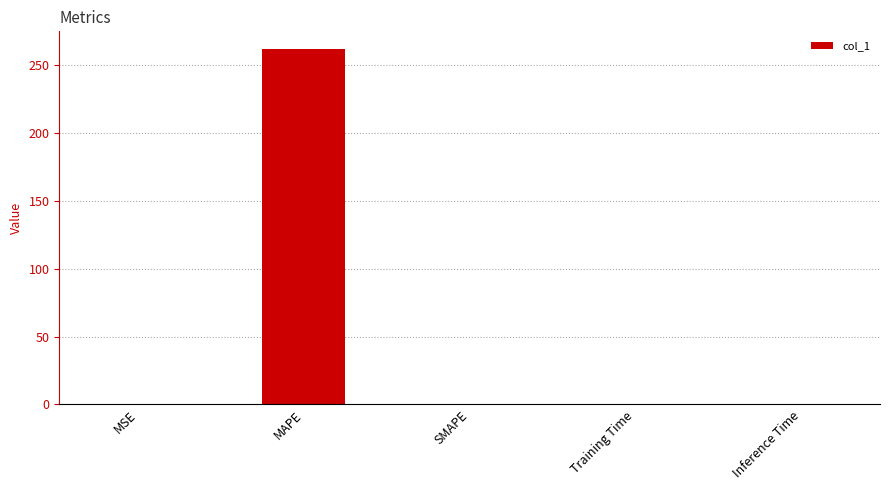

Count the number of data series in this chart.

1